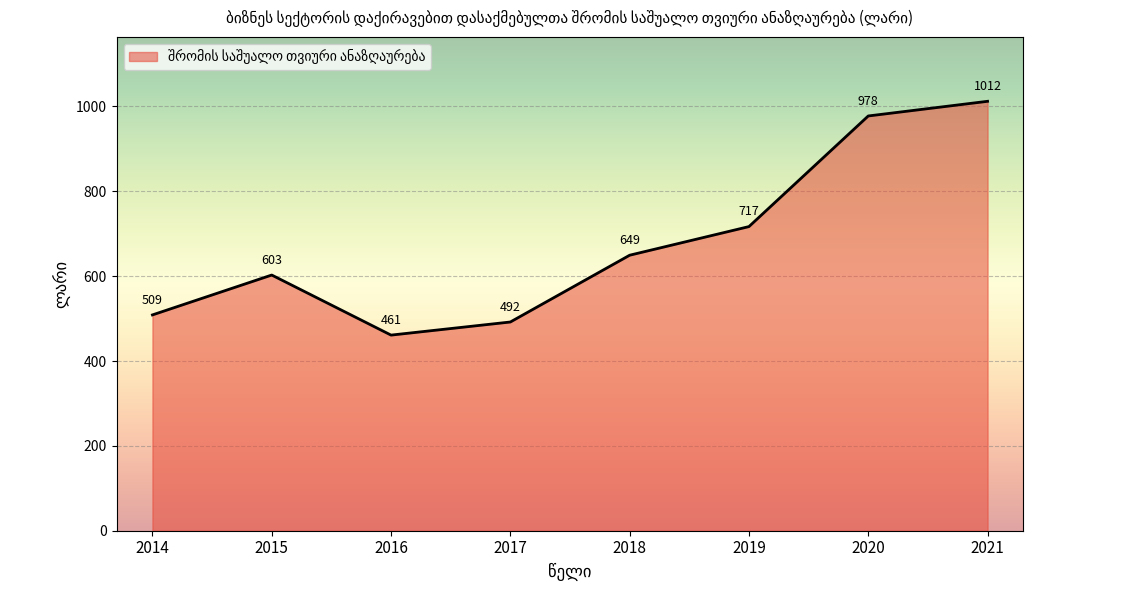

What is the difference between the maximum and minimum values?

551.1